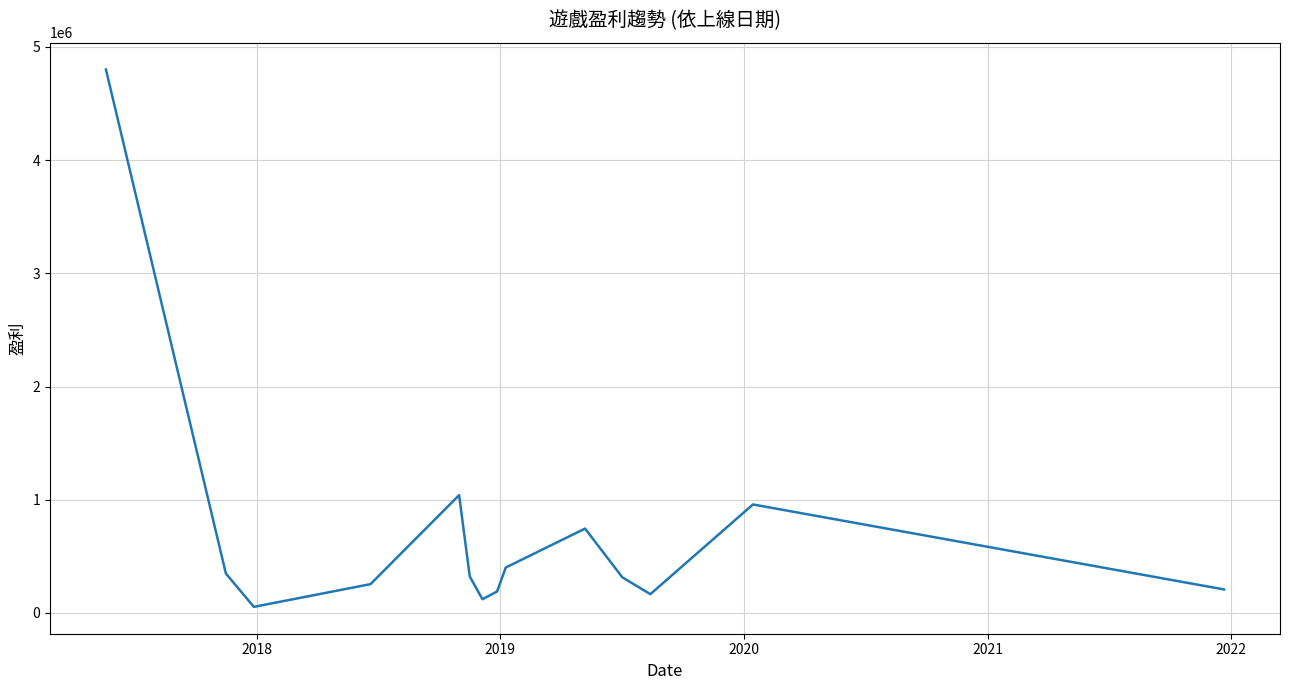

What is the greatest value displayed?

4800325.8